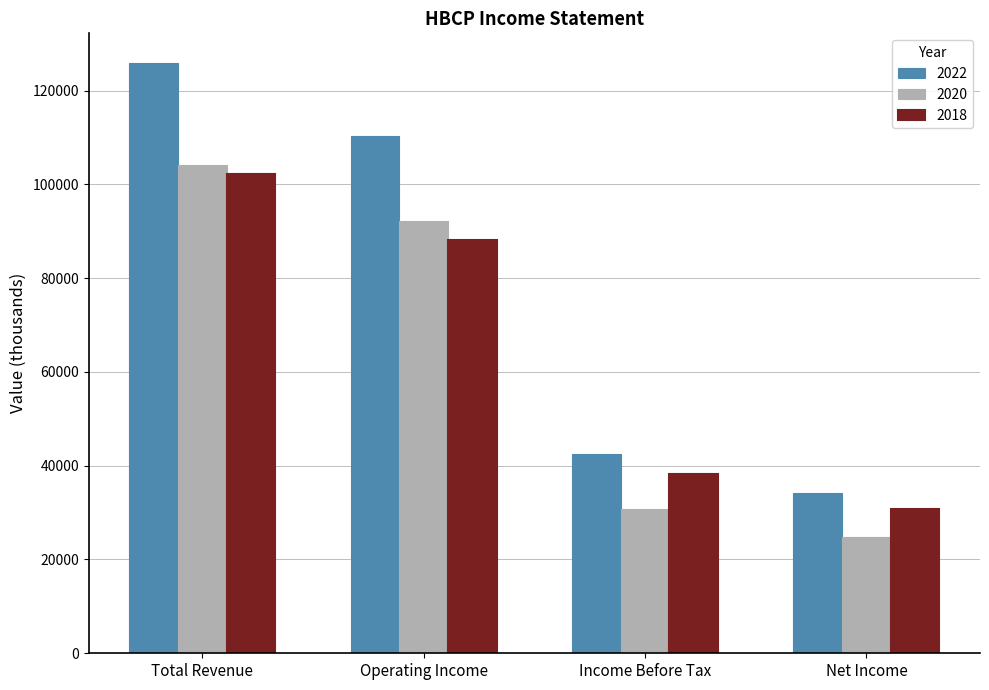

Between Income Before Tax and Net Income, which series saw the biggest shift?

2022